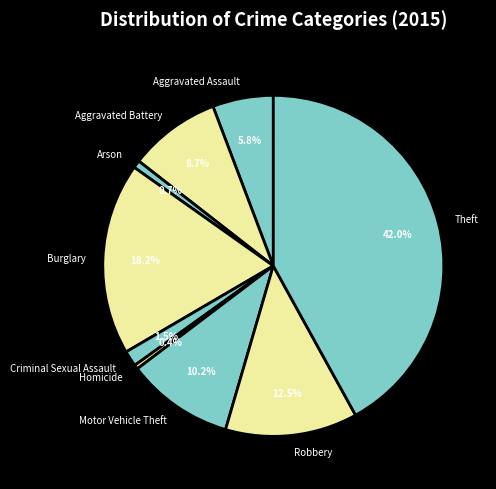

To the nearest percent, what percentage of the pie is Aggravated Assault?

6%